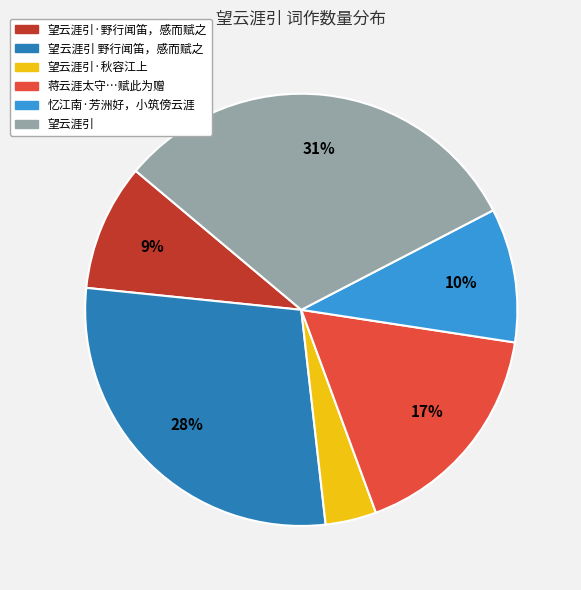

To the nearest percent, what is the average slice percentage?

17%